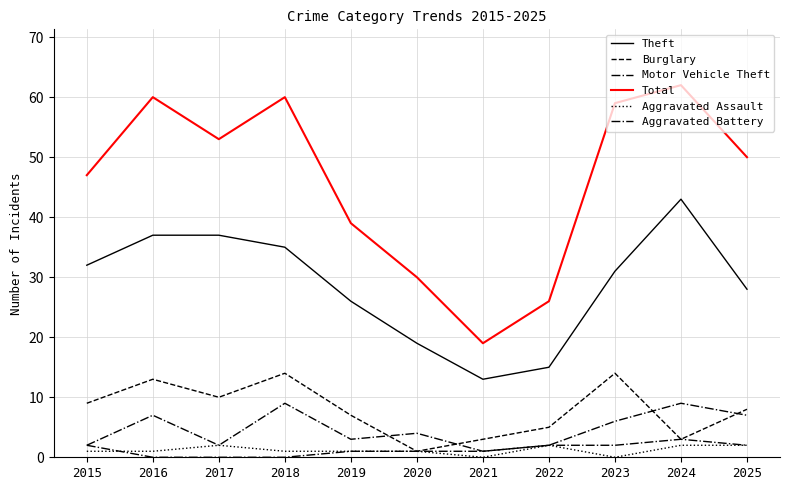

Does the chart have visible grid lines?

Yes